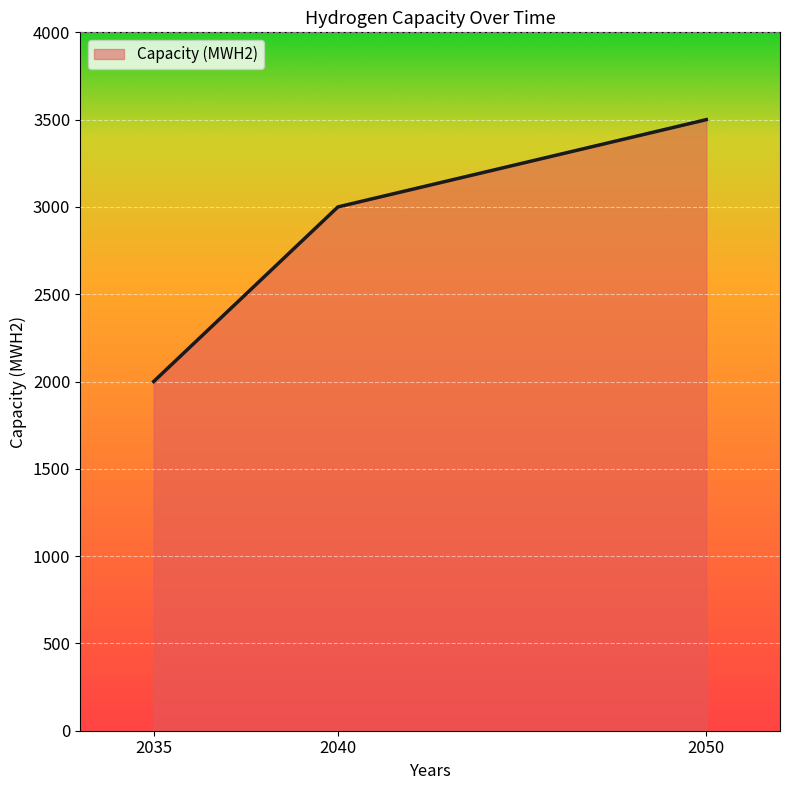

How many distinct data groups are displayed?

1